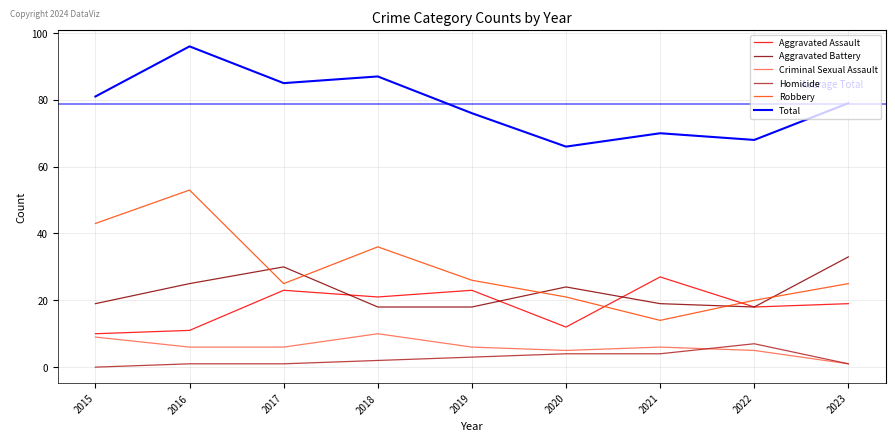

Is it true that Criminal Sexual Assault equals 6 at 2016?

True